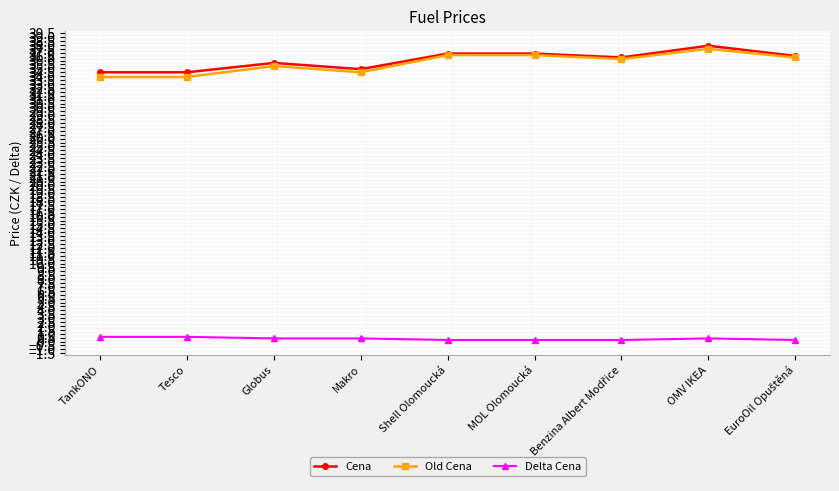

What is the value of the Old Cena point at the 8th from the left?

37.5